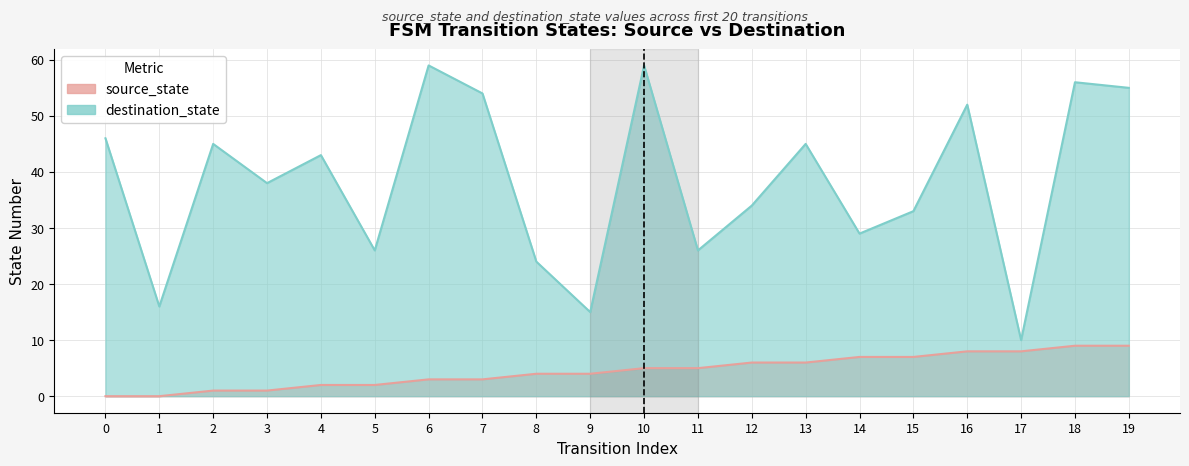

How many source_state values are between 2 and 7?

12